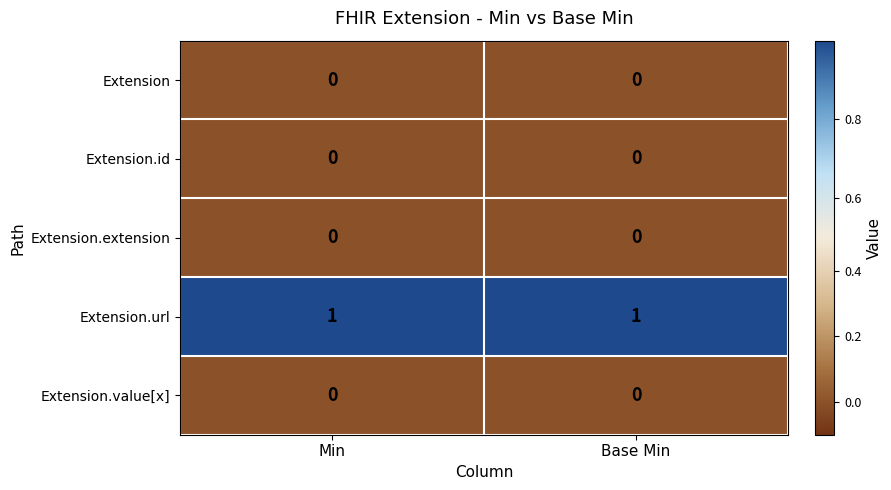

Is it true that Extension.value[x] equals 0 at Min?

True